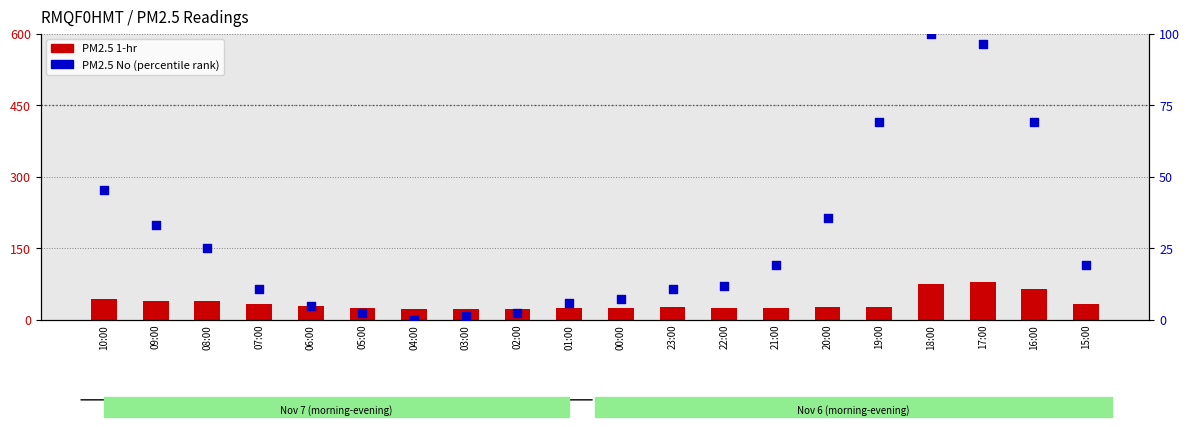

Is the value of PM2.5 No (percentile) at 05:00 greater than the value of PM2.5 1-hr at 15:00?

No